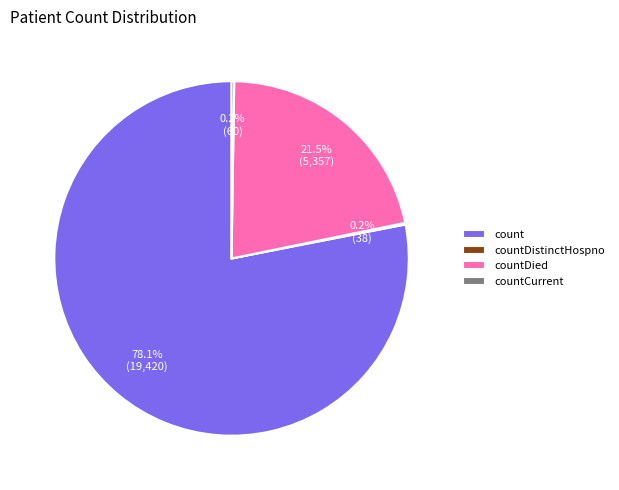

What is the ratio of the value at count to the value at countDied?

3.6